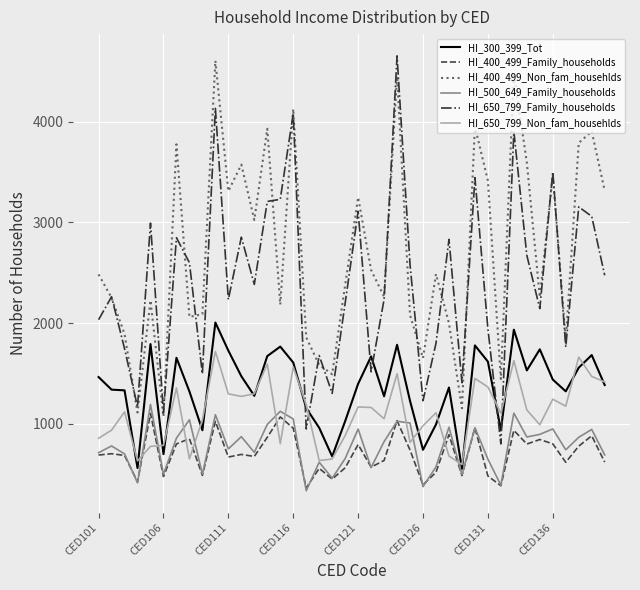

True or false: HI_400_499_Family_households and HI_400_499_Non_fam_househlds intersect in this chart.

False